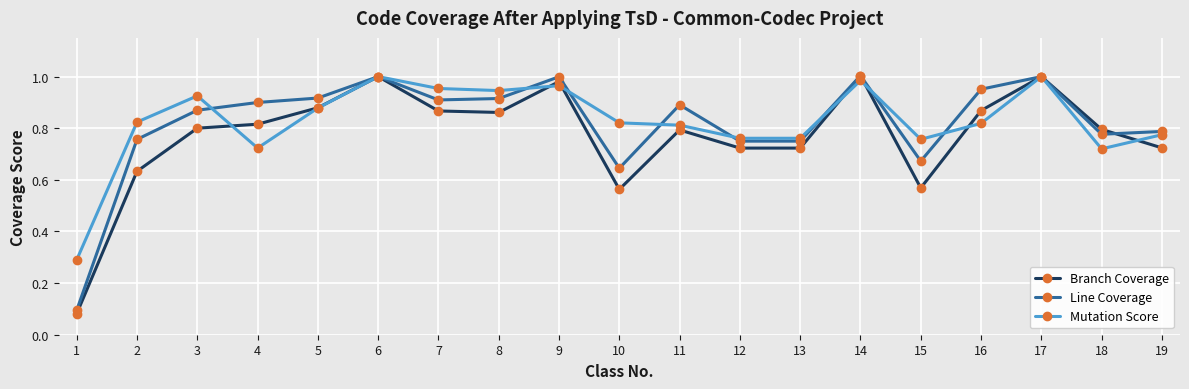

The Line Coverage series shows 1.0 at 16. True or false?

True